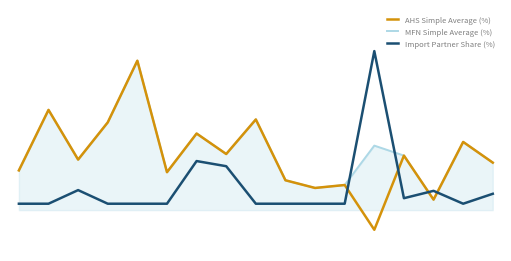

Does the chart have visible grid lines?

No